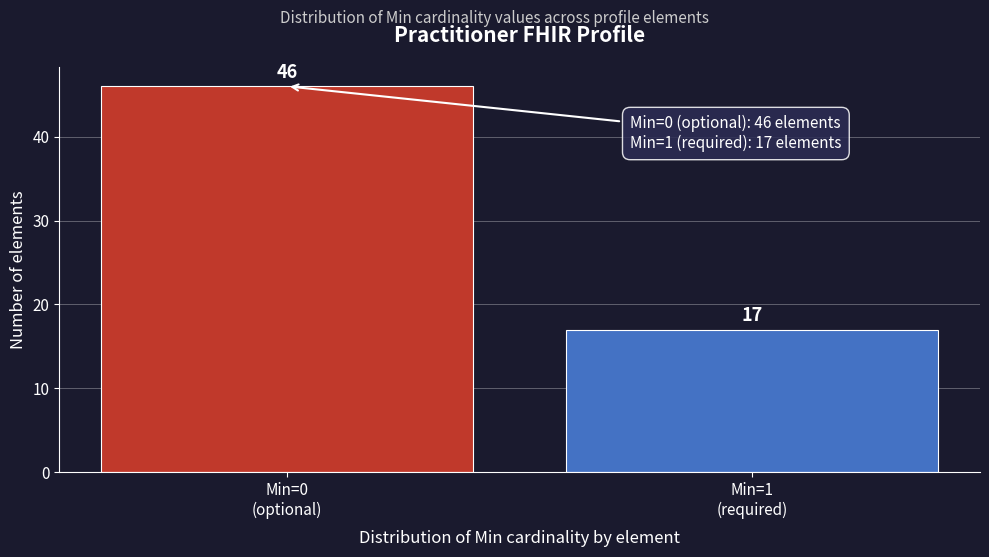

Reading left to right, extract all data points from this chart.

46	17